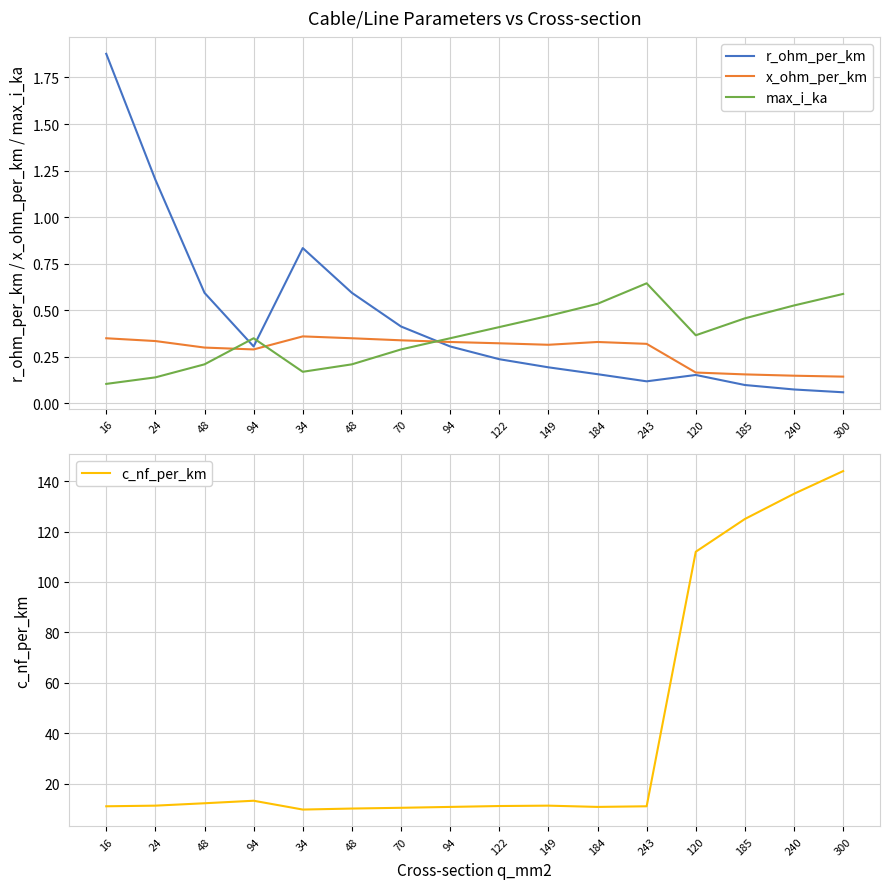

Rank the series at 94 from lowest to highest value.

x_ohm_per_km, r_ohm_per_km, max_i_ka, c_nf_per_km